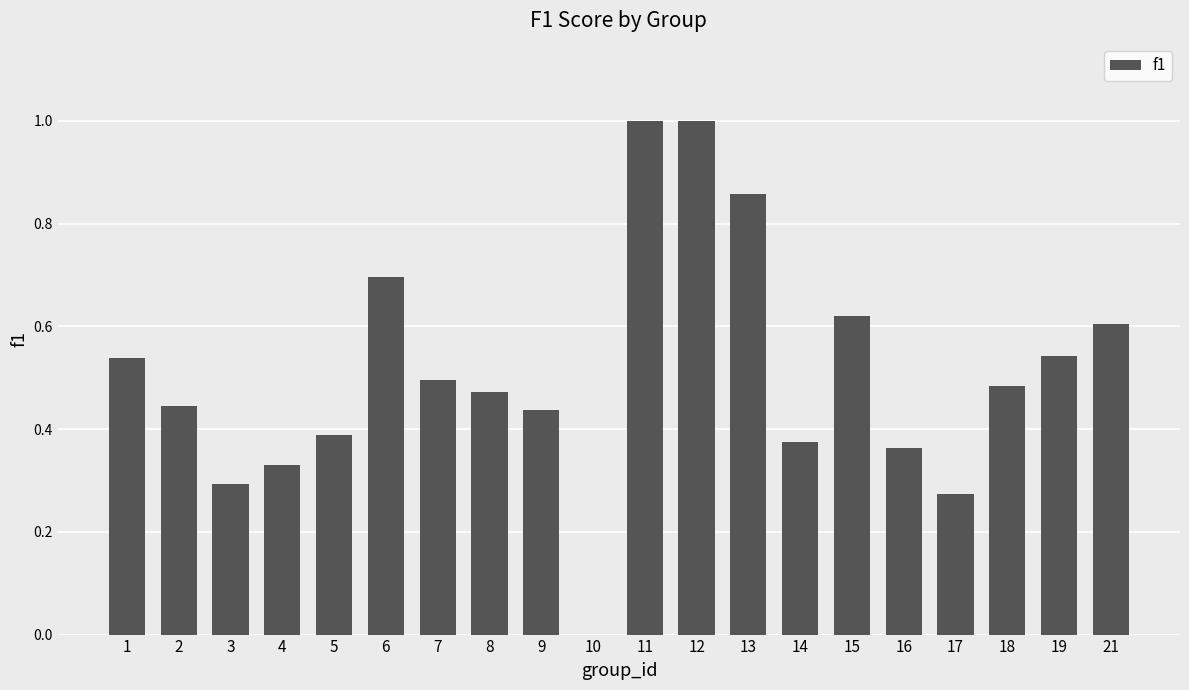

What is the sum of all values?

10.2